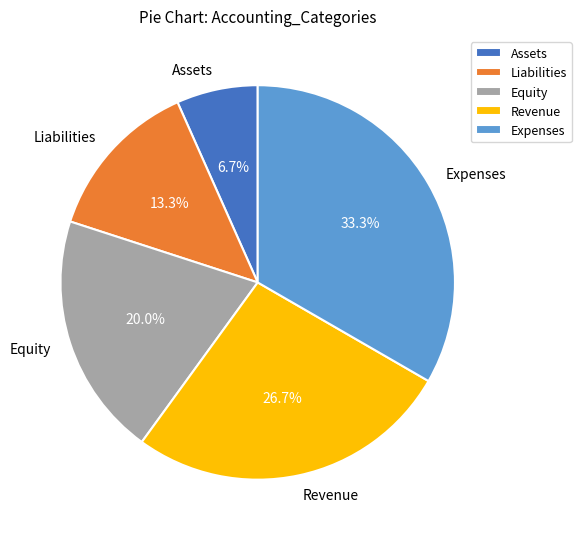

What is the largest slice in the pie chart?

Expenses